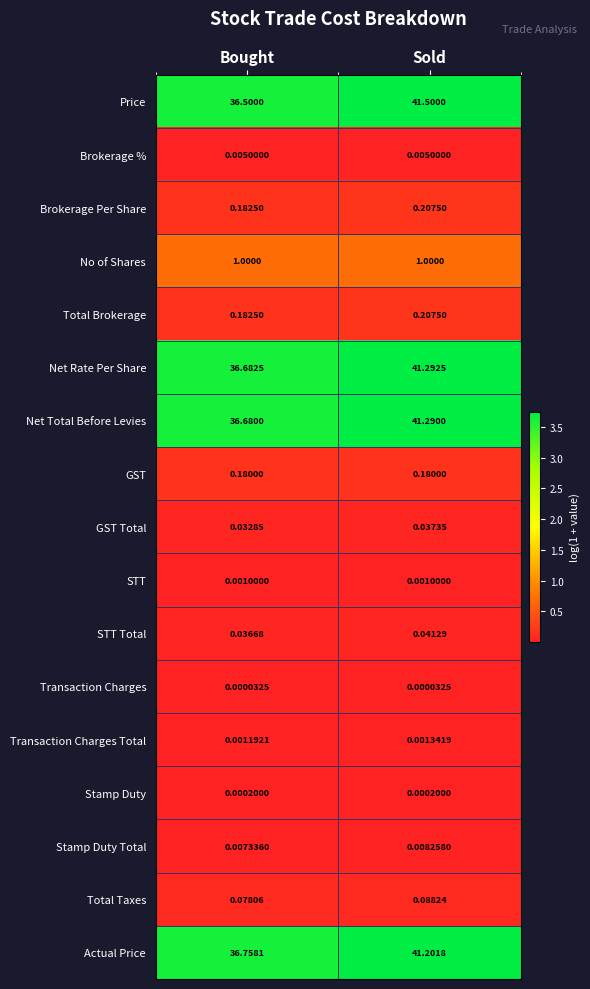

What is the spread (max minus min) of values at Bought?

36.8